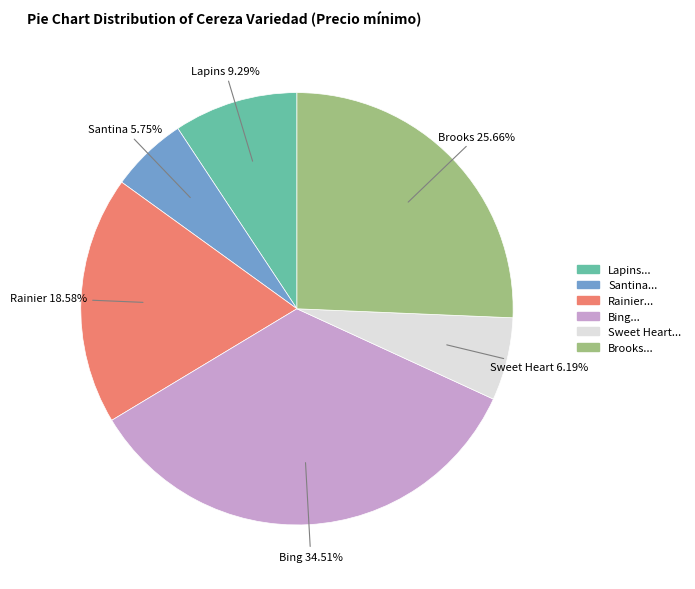

Is Rainier the majority of the pie?

No